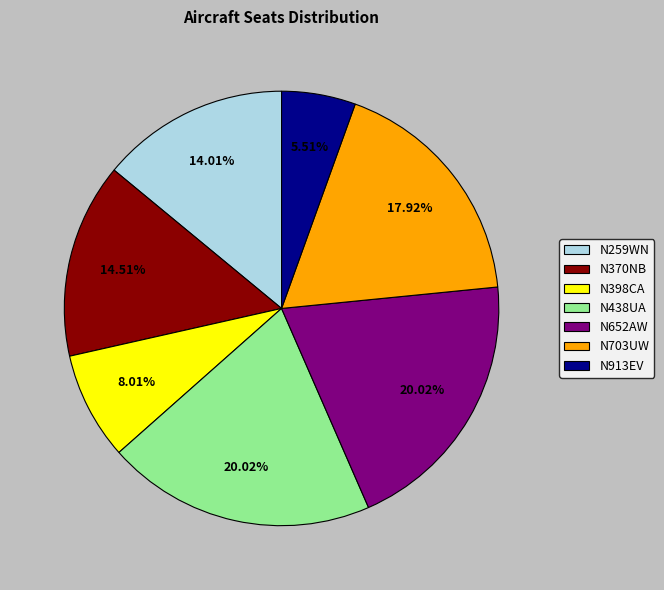

What percentage is the N398CA slice, to the nearest percent?

8%